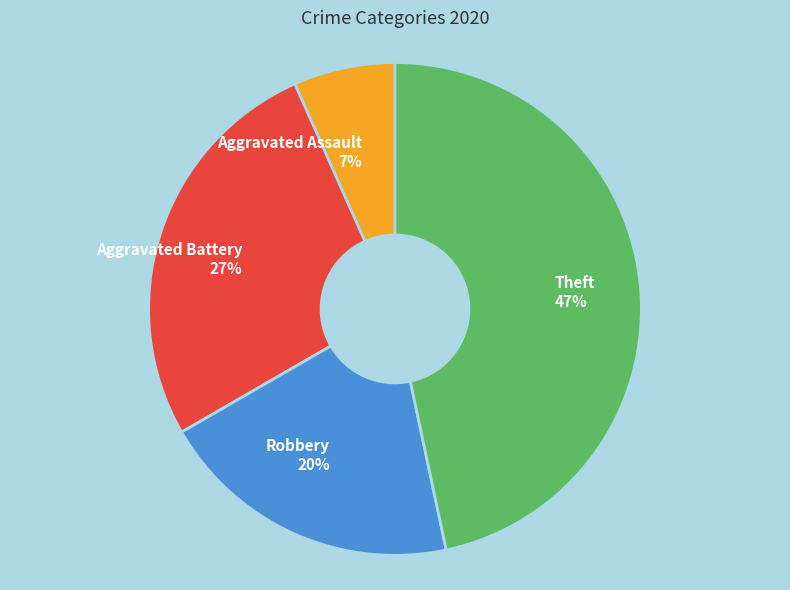

What is the smallest slice in the pie chart?

Aggravated Assault